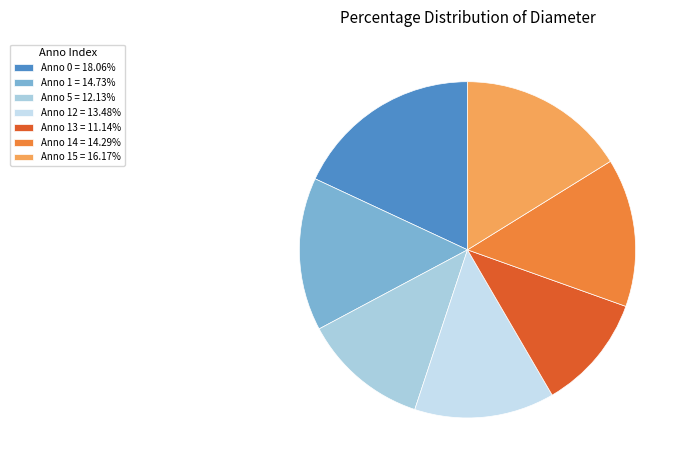

To the nearest percent, what is the difference between the largest and smallest slice percentages?

7%